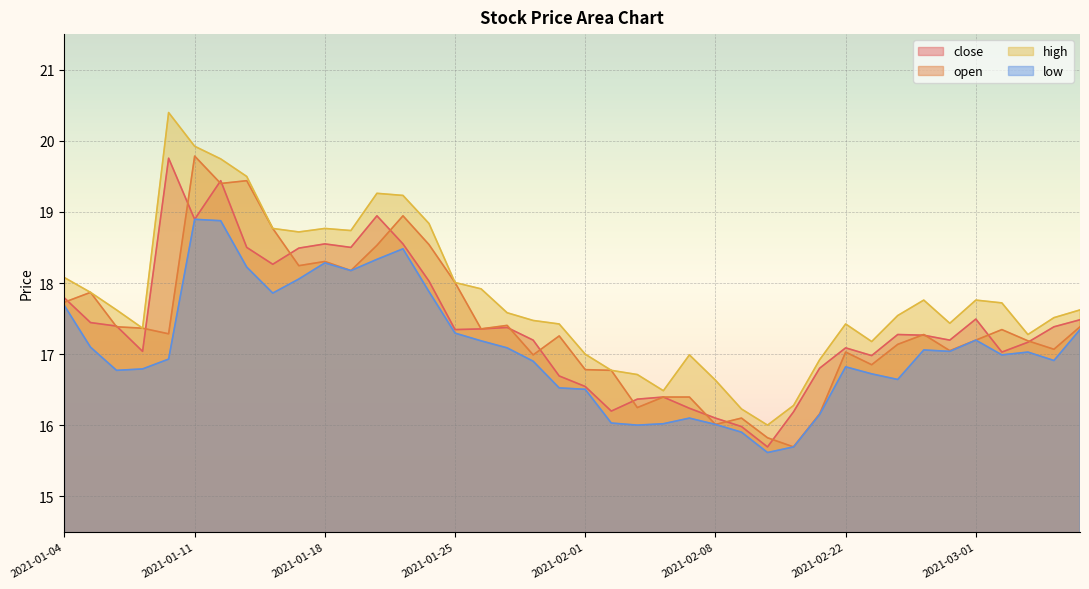

At which category does low reach its first local valley?

2021-01-06